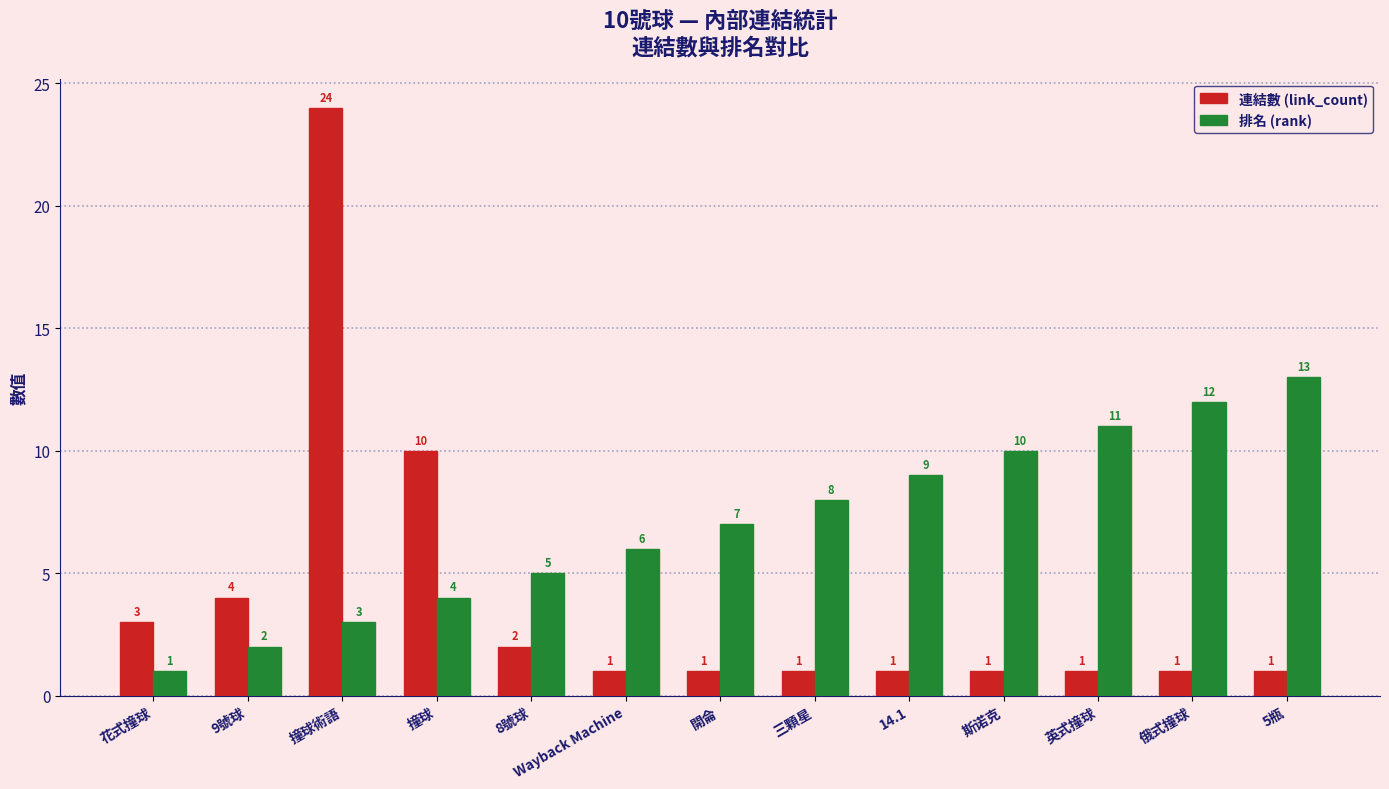

Rank the series at 花式撞球 from highest to lowest value.

連結數 (link_count), 排名 (rank)